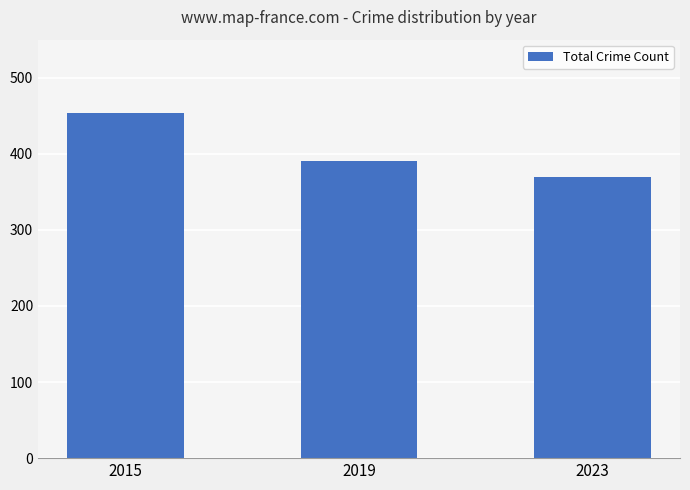

What is the smallest value displayed?

369